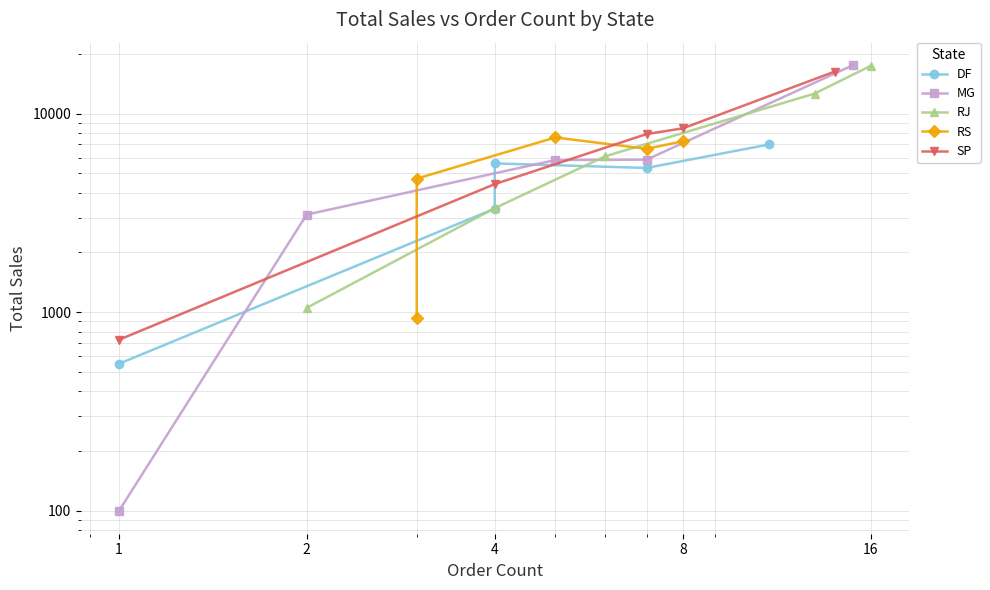

What is the approximate value of MG at 1?

99.4